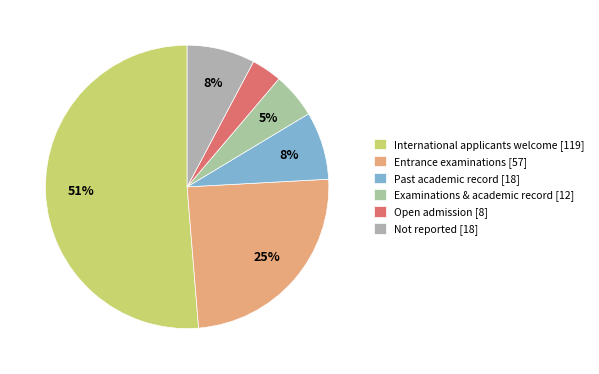

How many segments does this pie chart have?

6